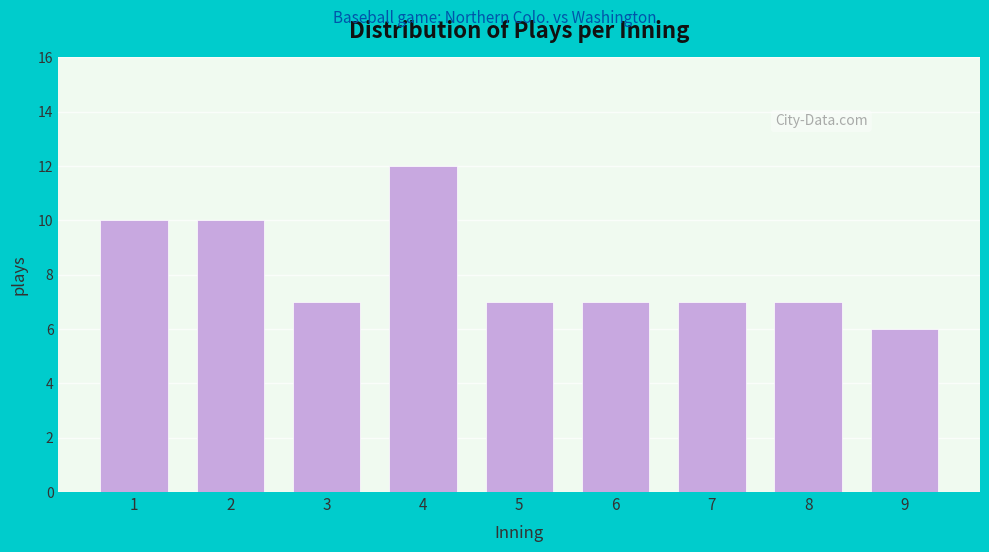

Reading left to right, list all the values displayed in this chart.

10	10	7	12	7	7	7	7	6